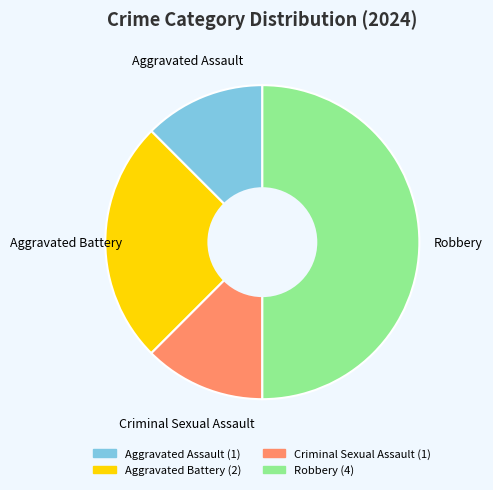

Is the sum of Aggravated Battery and Aggravated Assault greater than half?

No